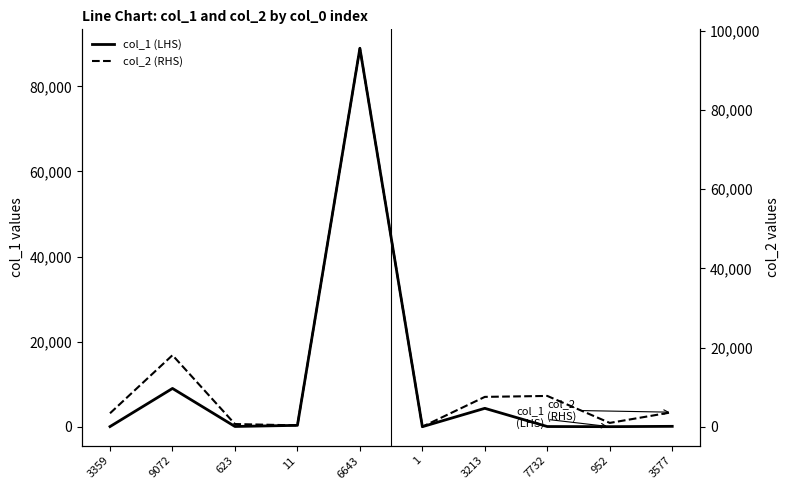

Reading right to left, transcribe all the data shown in this chart.

col_1 (LHS): 3577=91	952=13	7732=43	3213=4324	1=6	6643=88942	11=324	623=56	9072=8996	3359=35
col_2 (RHS): 3577=3668	952=965	7732=7775	3213=7537	1=7	6643=95585	11=335	623=679	9072=18068	3359=3394